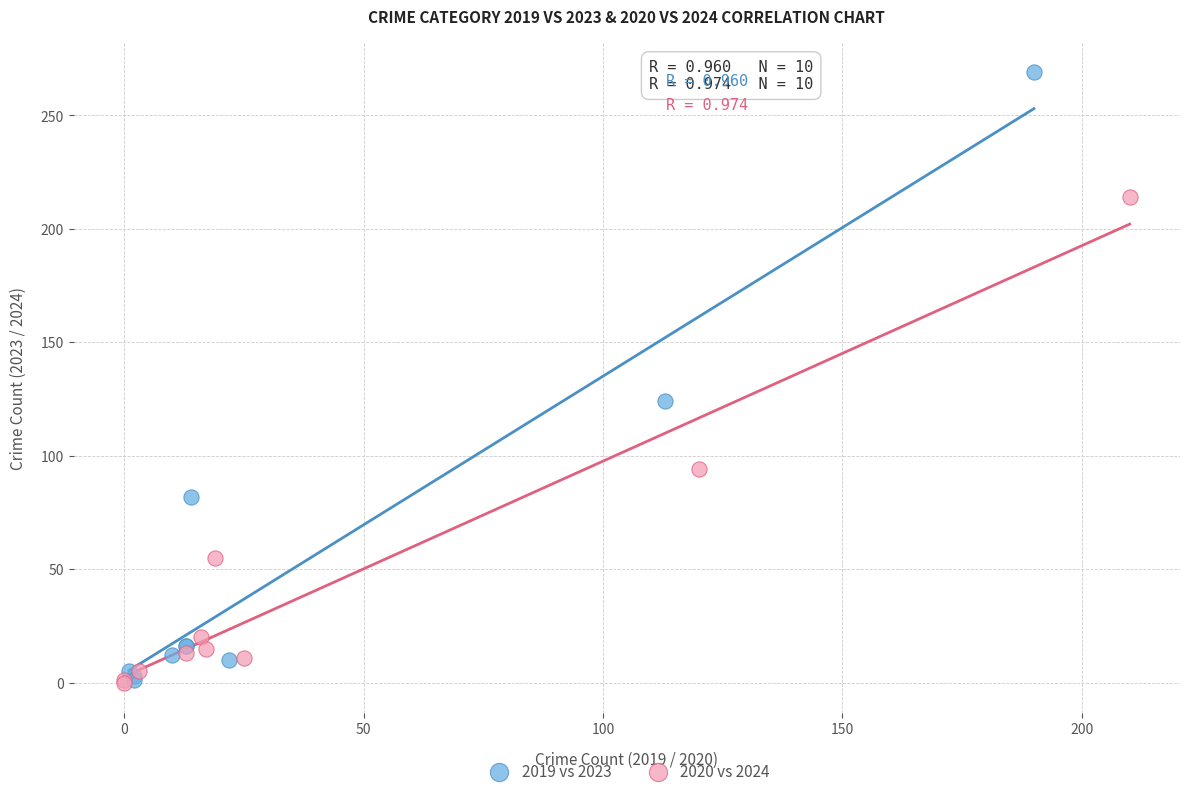

Which series has the widest spread of Y values?

2019 vs 2023